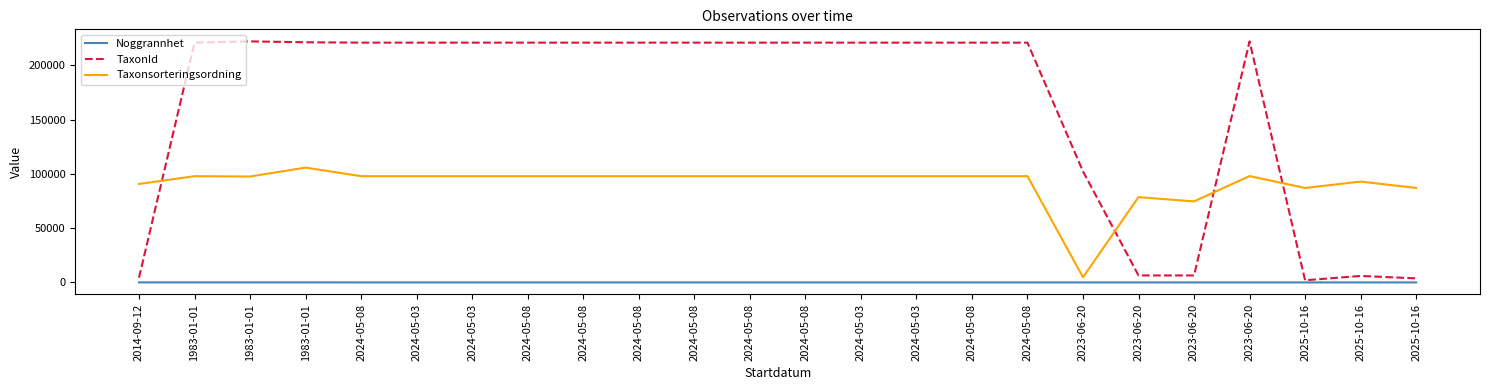

Is the value of Taxonsorteringsordning at 2024-05-03 greater than the value of Noggrannhet at 1983-01-01?

Yes